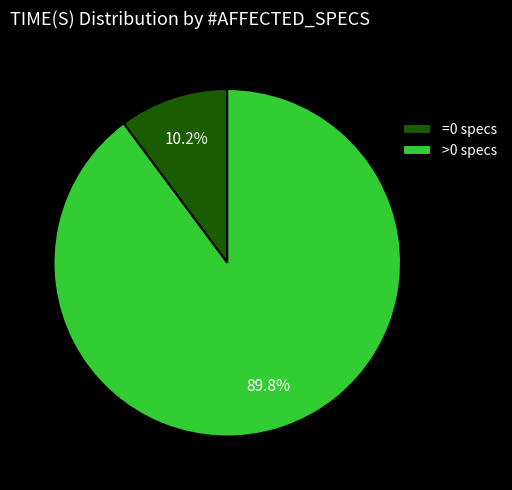

Which slice represents more than half of the pie?

>0 specs